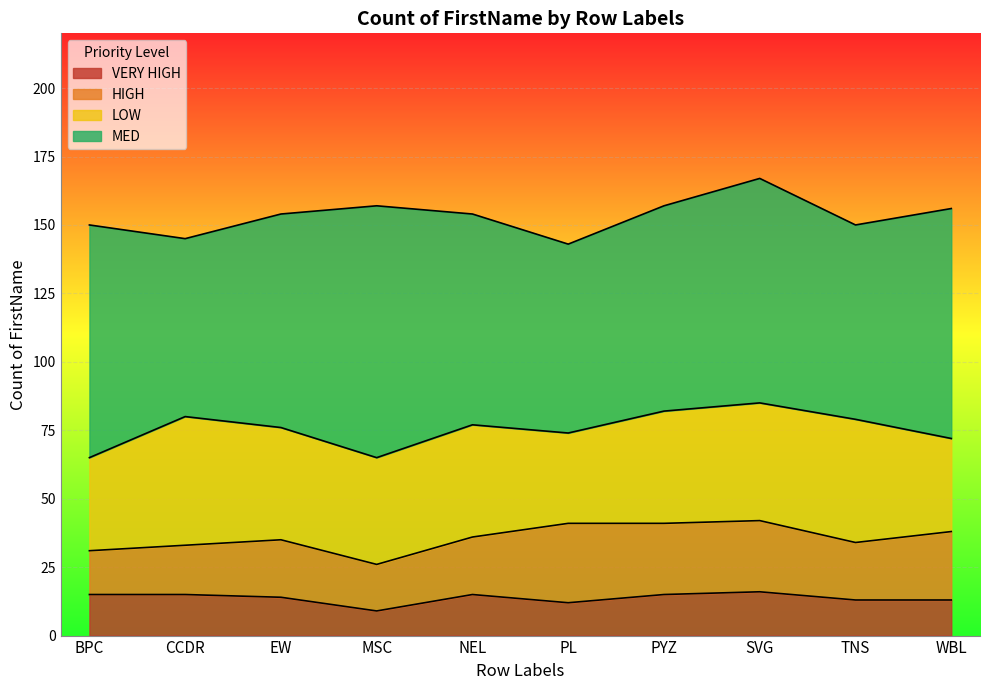

The value of VERY HIGH at NEL is 23. True or false?

False